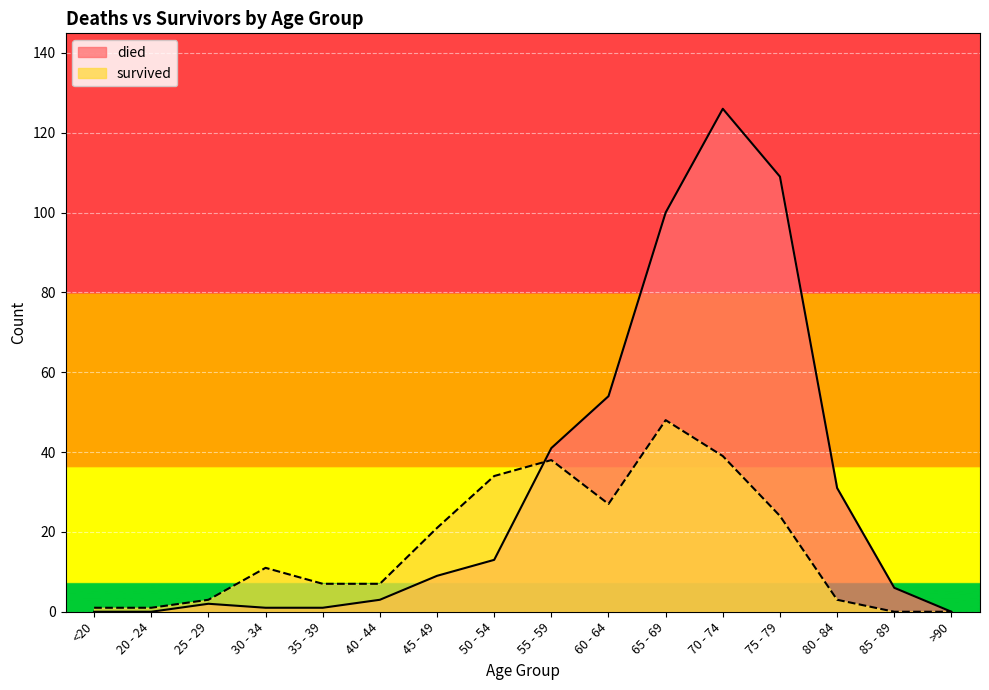

Reading left to right, what are all the values shown in this chart?

died: <20=0	20 - 24=0	25 - 29=2	30 - 34=1	35 - 39=1	40 - 44=3	45 - 49=9	50 - 54=13	55 - 59=41	60 - 64=54	65 - 69=100	70 - 74=126	75 - 79=109	80 - 84=31	85 - 89=6	>90=0
survived: <20=1	20 - 24=1	25 - 29=3	30 - 34=11	35 - 39=7	40 - 44=7	45 - 49=21	50 - 54=34	55 - 59=38	60 - 64=27	65 - 69=48	70 - 74=39	75 - 79=24	80 - 84=3	85 - 89=0	>90=0